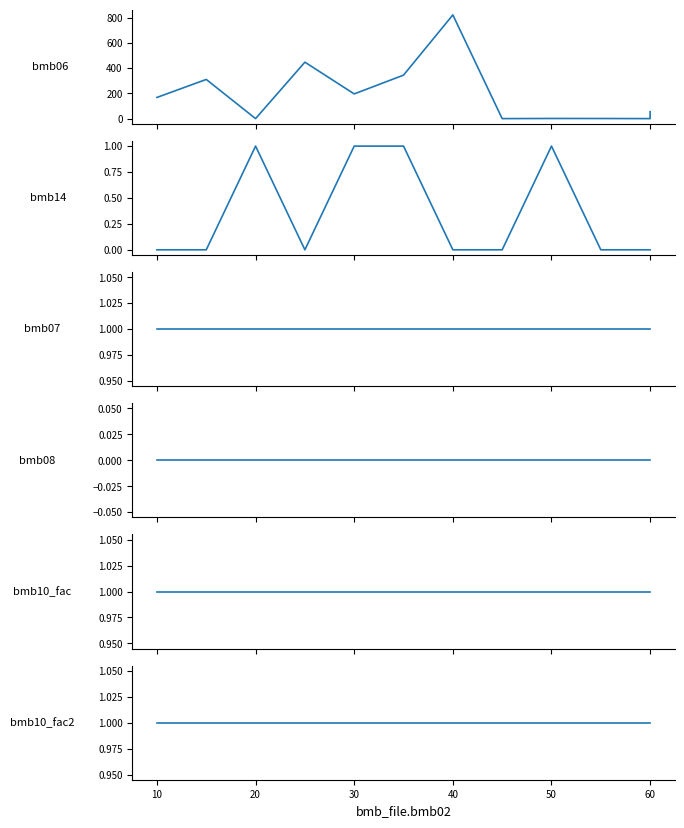

What is the label of the 11th point from the right?

10